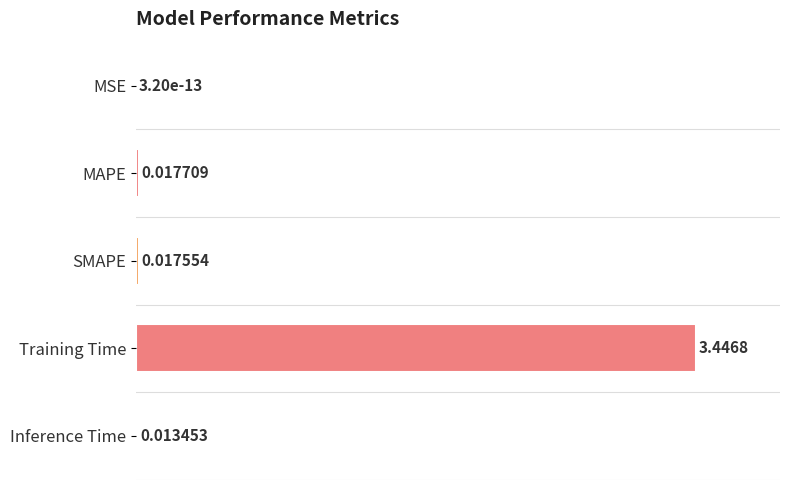

What is the maximum value shown in the chart?

100.0